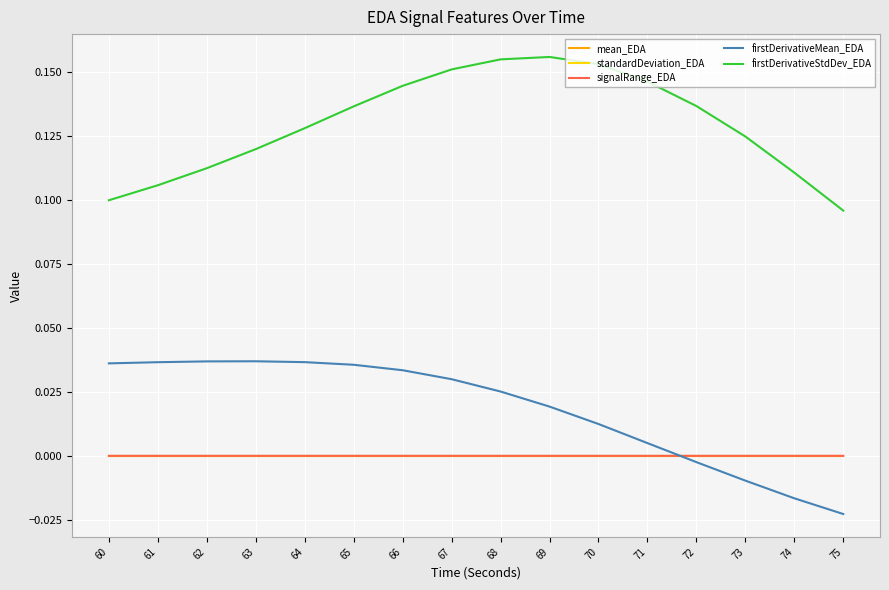

The signalRange_EDA series shows 0.0 at 65. True or false?

True